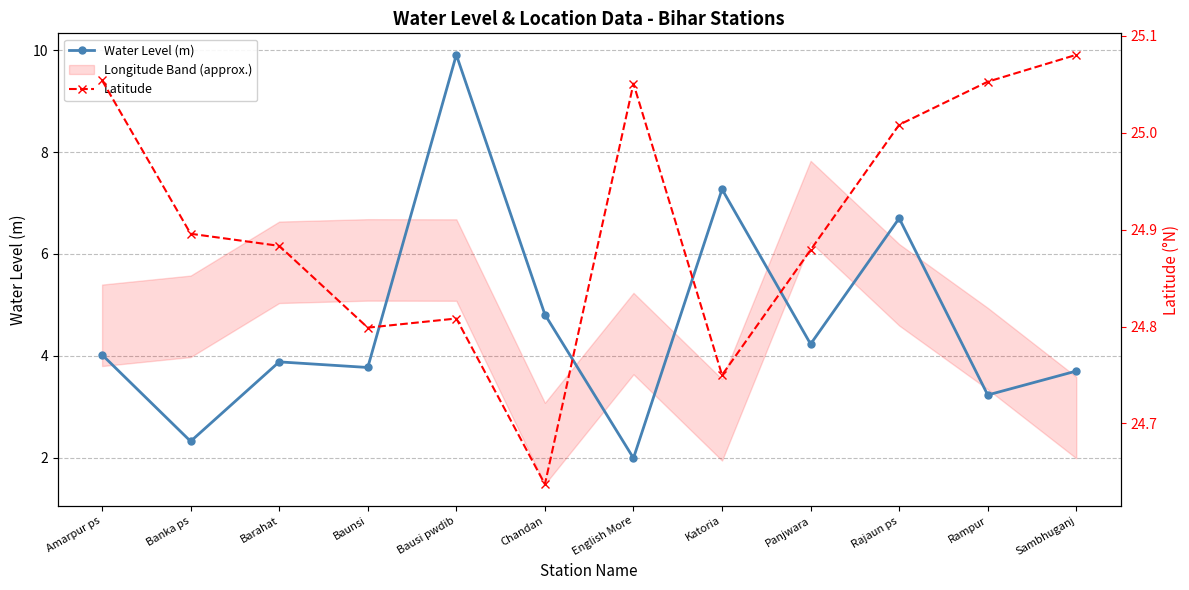

True or false: Latitude has a value of 24.8 at Bausi pwdib.

True